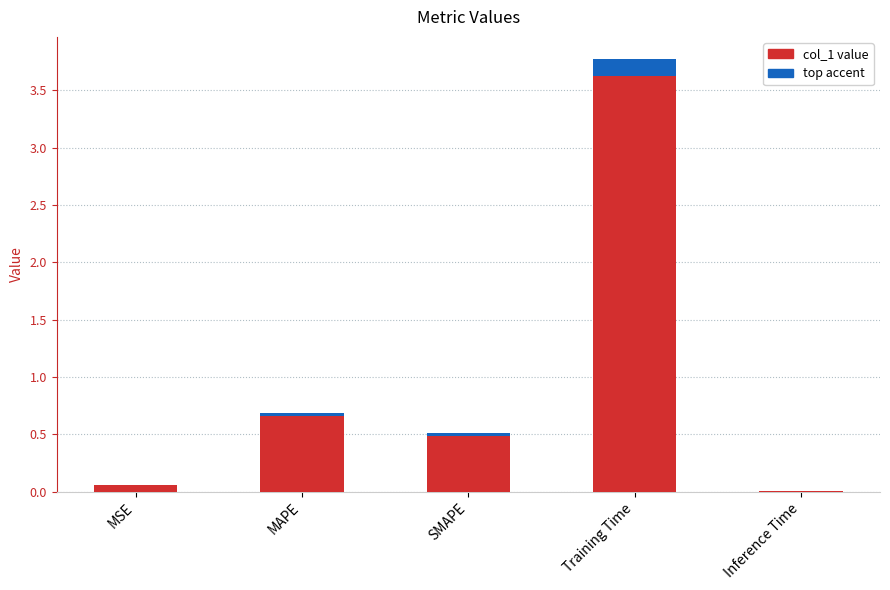

What is the average value?

1.0